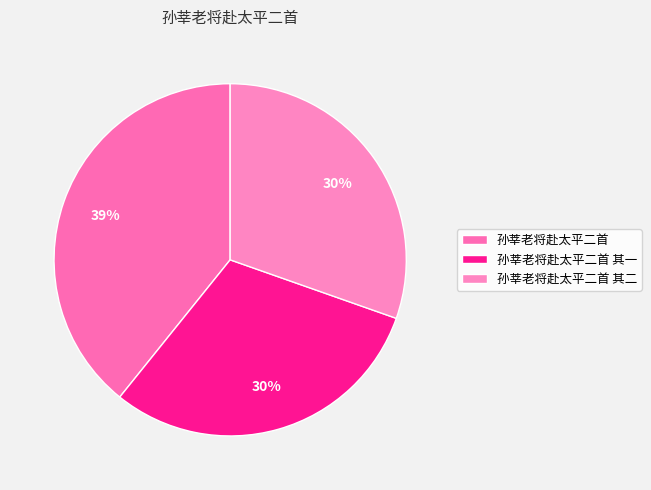

Approximately how many times larger is the value at 孙莘老将赴太平二首 其一 compared to 孙莘老将赴太平二首 其二?

1.0